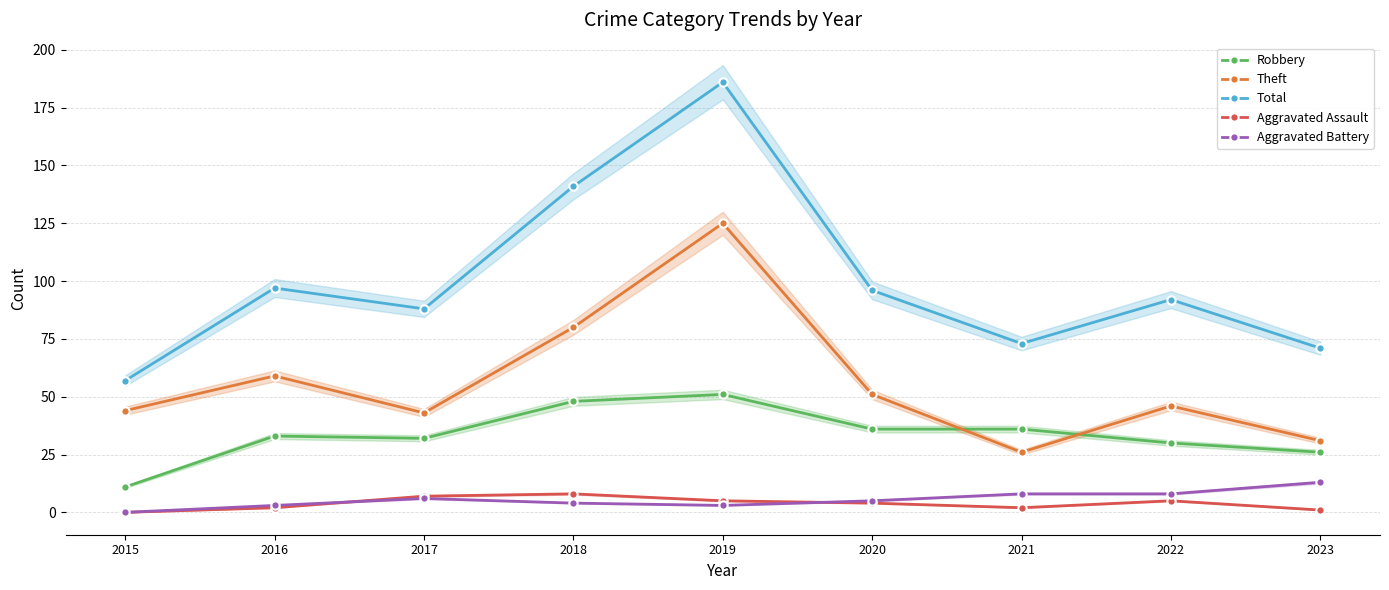

Reading right to left, what are all the values shown in this chart?

Robbery: 26	30	36	36	51	48	32	33	11
Theft: 31	46	26	51	125	80	43	59	44
Total: 71	92	73	96	186	141	88	97	57
Aggravated Assault: 1	5	2	4	5	8	7	2	0
Aggravated Battery: 13	8	8	5	3	4	6	3	0